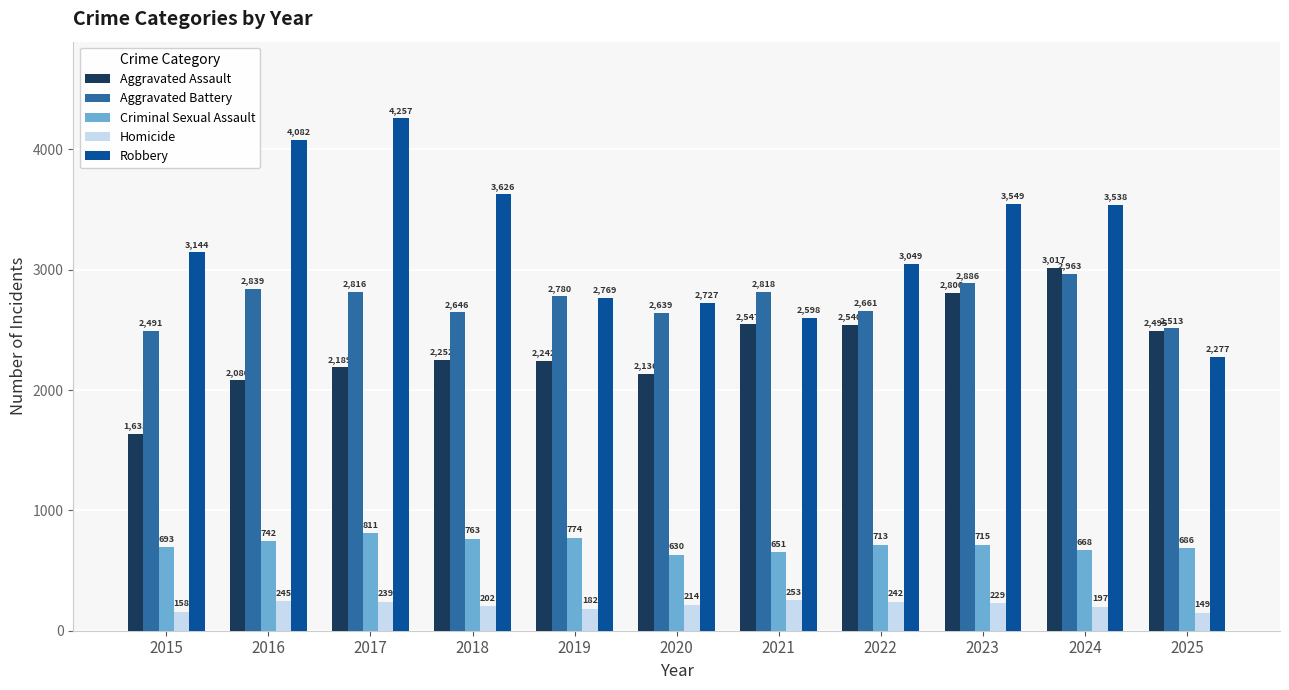

True or false: Homicide has a value of 101 at 2021.

False